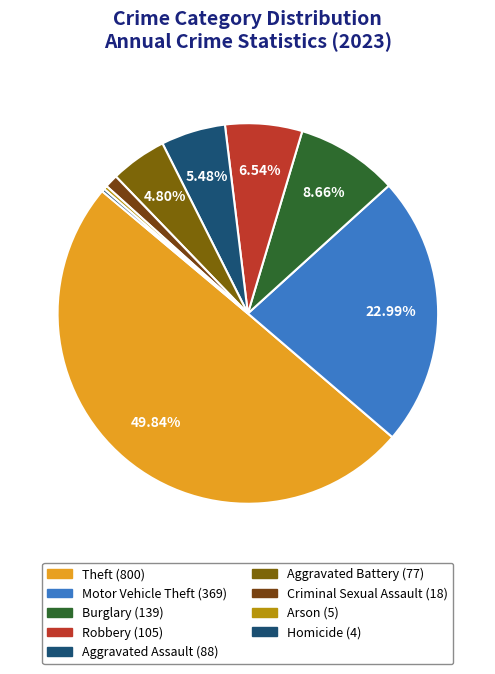

True or false: Aggravated Assault accounts for 5% of the total.

True